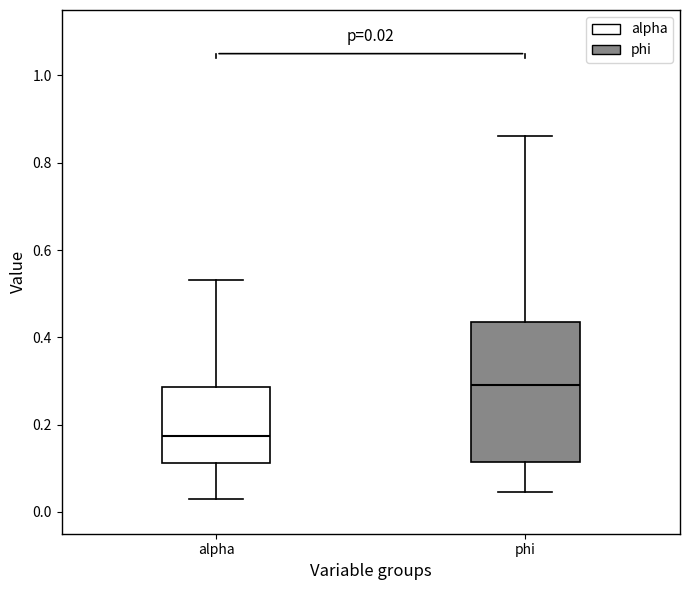

Comparing the boxes themselves (not the whiskers), which one is the tallest?

phi